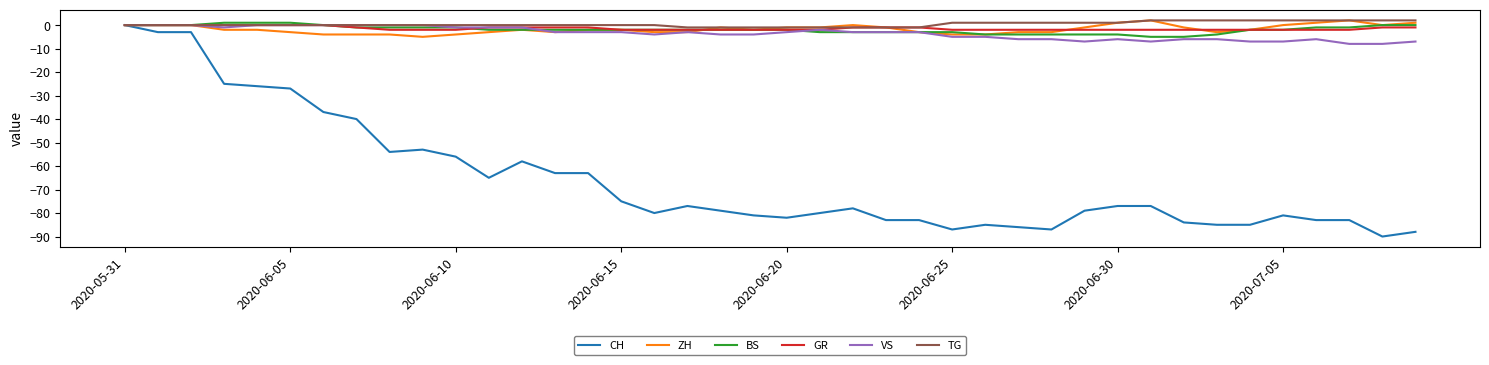

Which series has the largest range (max minus min)?

CH